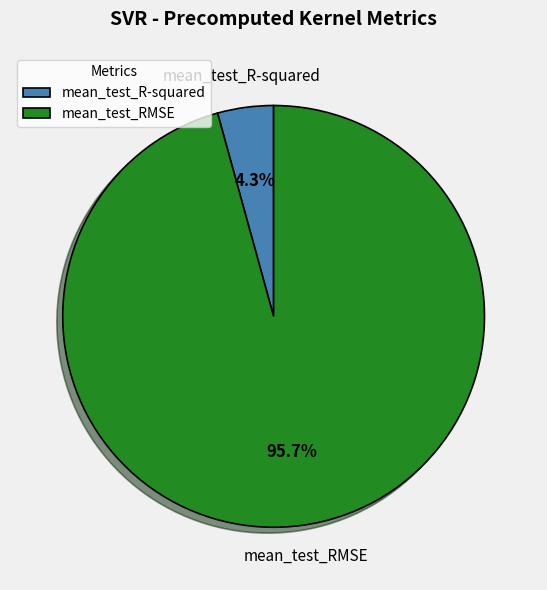

Rank the categories by value from highest to lowest.

mean_test_RMSE, mean_test_R-squared